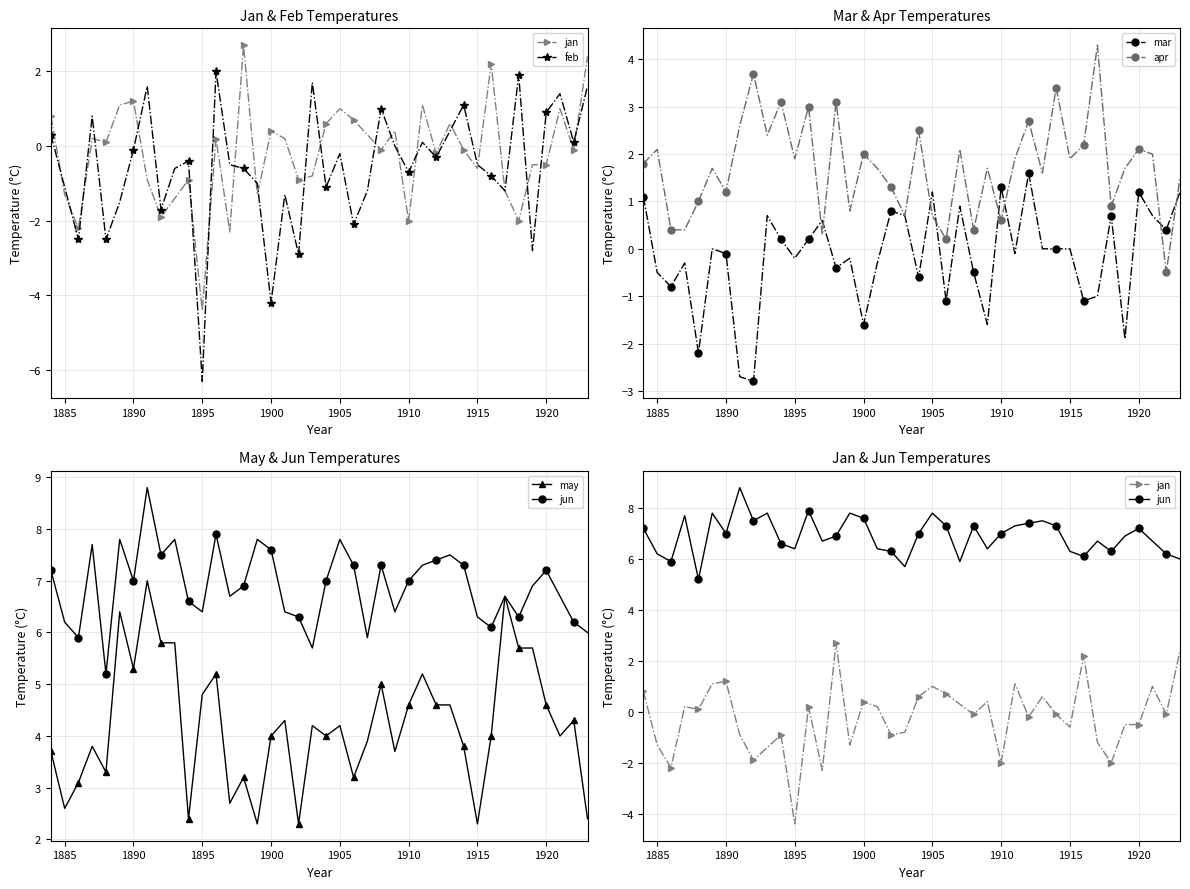

Reading left to right, extract all data points from this chart.

jan: 0.8	-1.3	-2.2	0.2	0.1	1.1	1.2	-0.9	-1.9	-1.4	-0.9	-4.4	0.2	-2.3	2.7	-1.3	0.4	0.2	-0.9	-0.8	0.6	1.0	0.7	0.3	-0.1	0.4	-2.0	1.1	-0.2	0.6	-0.1	-0.6	2.2	-1.2	-2.0	-0.5	-0.5	1.0	-0.1	2.4
feb: 0.3	-1.1	-2.5	0.8	-2.5	-1.5	-0.1	1.6	-1.7	-0.6	-0.4	-6.3	2.0	-0.5	-0.6	-1.0	-4.2	-1.3	-2.9	1.7	-1.1	-0.2	-2.1	-1.2	1.0	0.0	-0.7	0.1	-0.3	0.4	1.1	-0.5	-0.8	-1.2	1.9	-2.8	0.9	1.4	0.1	1.6
mar: 1.1	-0.5	-0.8	-0.3	-2.2	0.0	-0.1	-2.7	-2.8	0.7	0.2	-0.2	0.2	0.6	-0.4	-0.2	-1.6	-0.3	0.8	0.7	-0.6	1.2	-1.1	0.9	-0.5	-1.6	1.3	-0.1	1.6	0.0	0.0	-0.0	-1.1	-1.0	0.7	-1.9	1.2	0.7	0.4	1.2
apr: 1.8	2.1	0.4	0.4	1.0	1.7	1.2	2.6	3.7	2.4	3.1	1.9	3.0	0.3	3.1	0.8	2.0	1.7	1.3	0.7	2.5	0.7	0.2	2.1	0.4	1.7	0.6	1.9	2.7	1.6	3.4	1.9	2.2	4.3	0.9	1.7	2.1	2.0	-0.5	1.5
may: 3.7	2.6	3.1	3.8	3.3	6.4	5.3	7.0	5.8	5.8	2.4	4.8	5.2	2.7	3.2	2.3	4.0	4.3	2.3	4.2	4.0	4.2	3.2	3.9	5.0	3.7	4.6	5.2	4.6	4.6	3.8	2.3	4.0	6.7	5.7	5.7	4.6	4.0	4.3	2.4
jun: 7.2	6.2	5.9	7.7	5.2	7.8	7.0	8.8	7.5	7.8	6.6	6.4	7.9	6.7	6.9	7.8	7.6	6.4	6.3	5.7	7.0	7.8	7.3	5.9	7.3	6.4	7.0	7.3	7.4	7.5	7.3	6.3	6.1	6.7	6.3	6.9	7.2	6.7	6.2	6.0